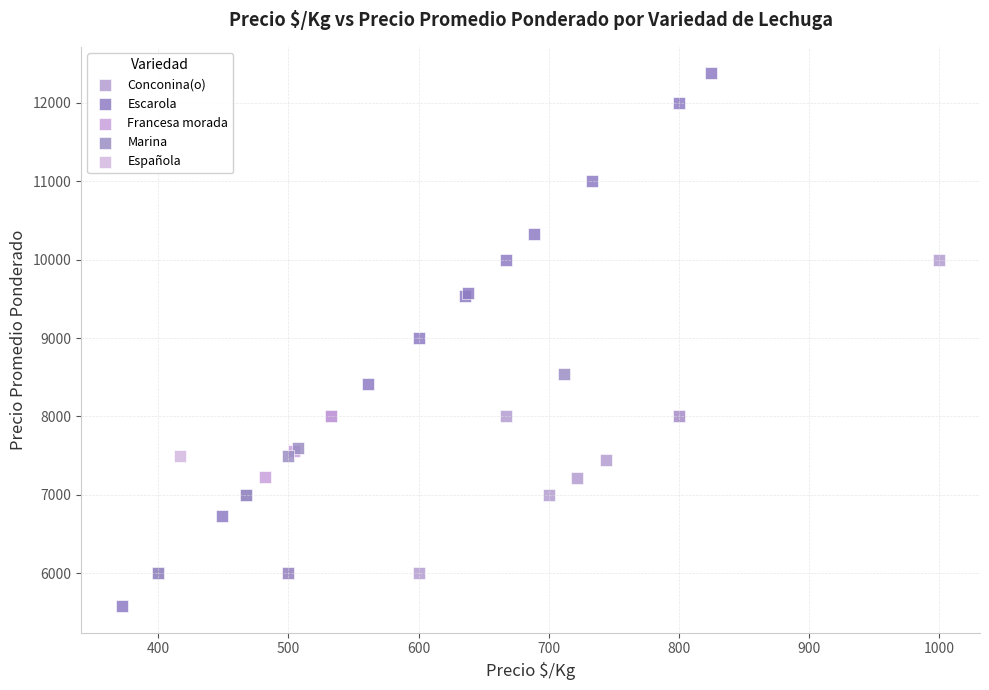

Which series contains the highest Y value?

Escarola